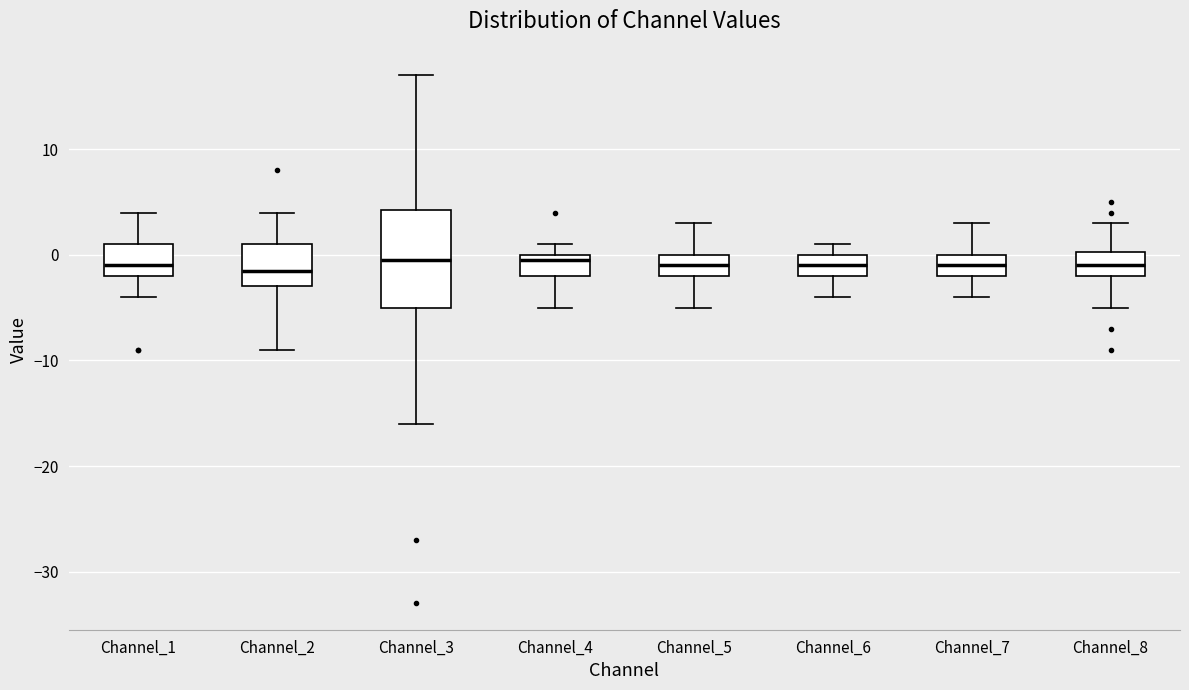

Where does the median line of the box for Channel_3 sit on the y-axis? The values are not printed on the chart, so give them approximately, as read against the axis.

0